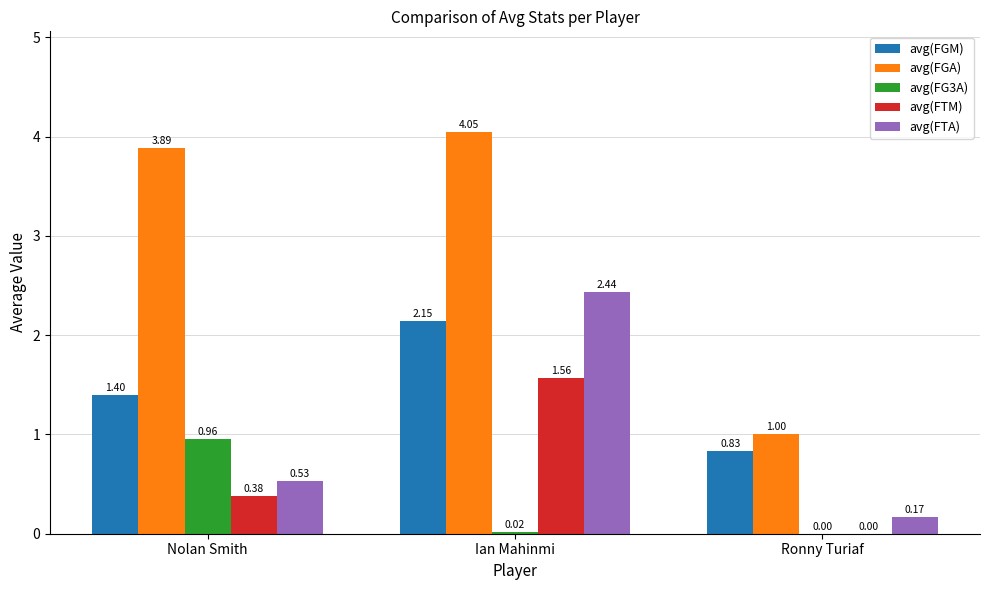

How many groups of bars are there?

3